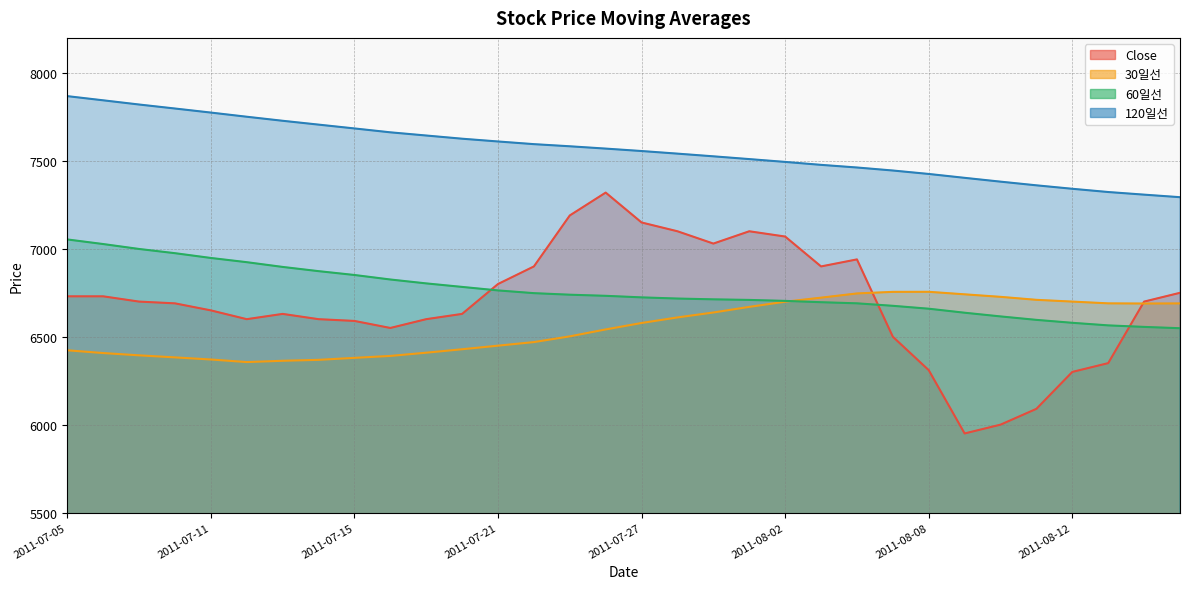

True or false: Close has more than 2 interior local peaks.

True